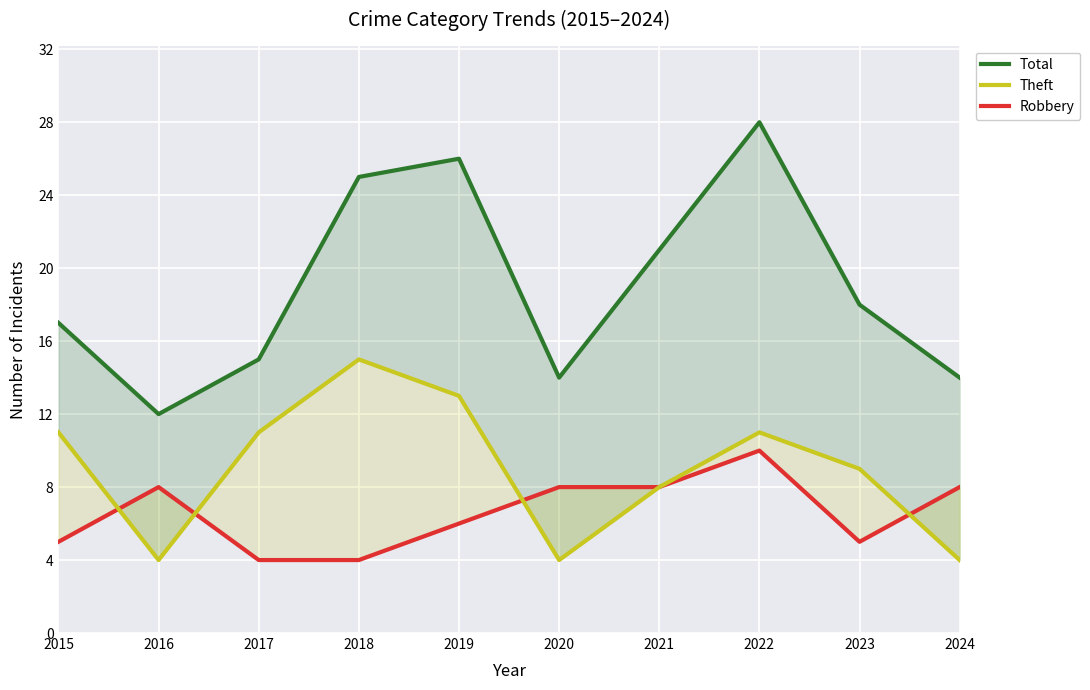

What is the difference between the second highest and minimum values in the Theft series?

9